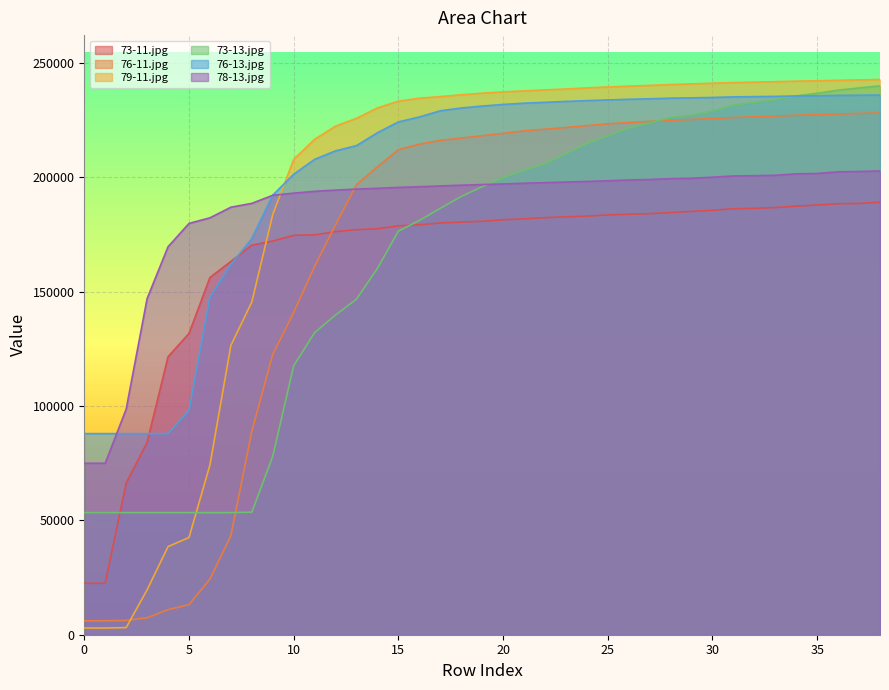

List the labels in order of 79-11.jpg value, largest first.

38, 37, 36, 35, 34, 33, 32, 31, 30, 29, 28, 27, 26, 25, 24, 23, 22, 21, 20, 19, 18, 17, 16, 15, 14, 13, 12, 11, 10, 9, 8, 7, 6, 5, 4, 3, 2, 0, 1